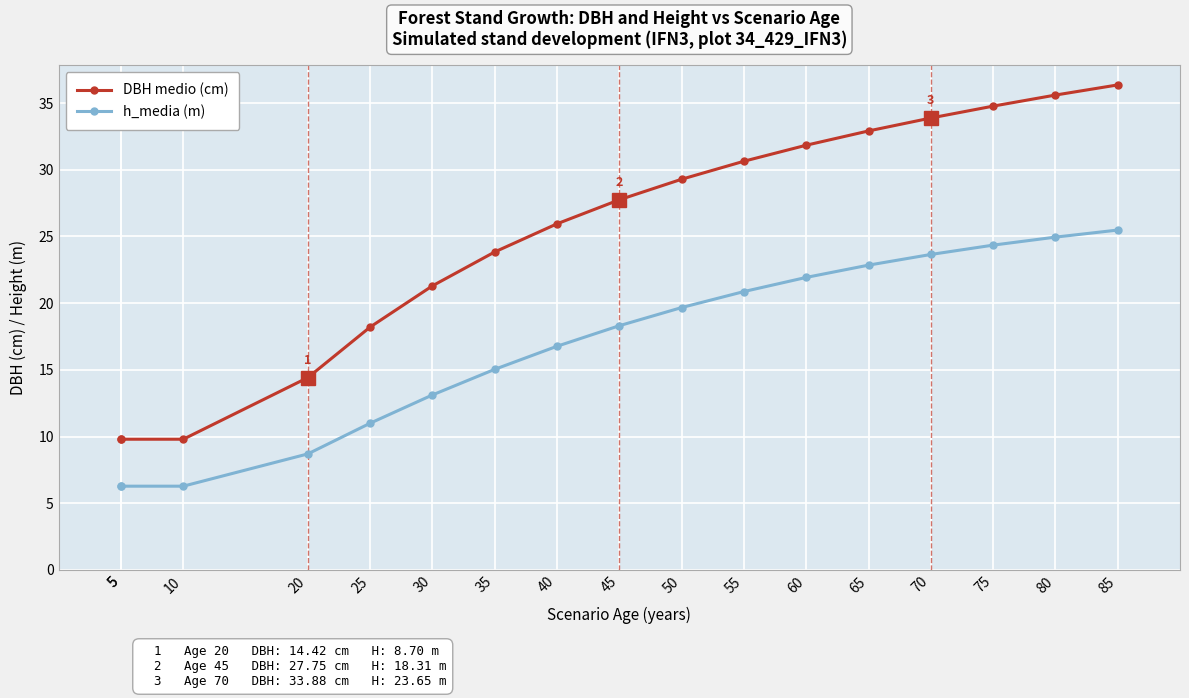

Where is DBH medio (cm) nearest to the value 23?

35